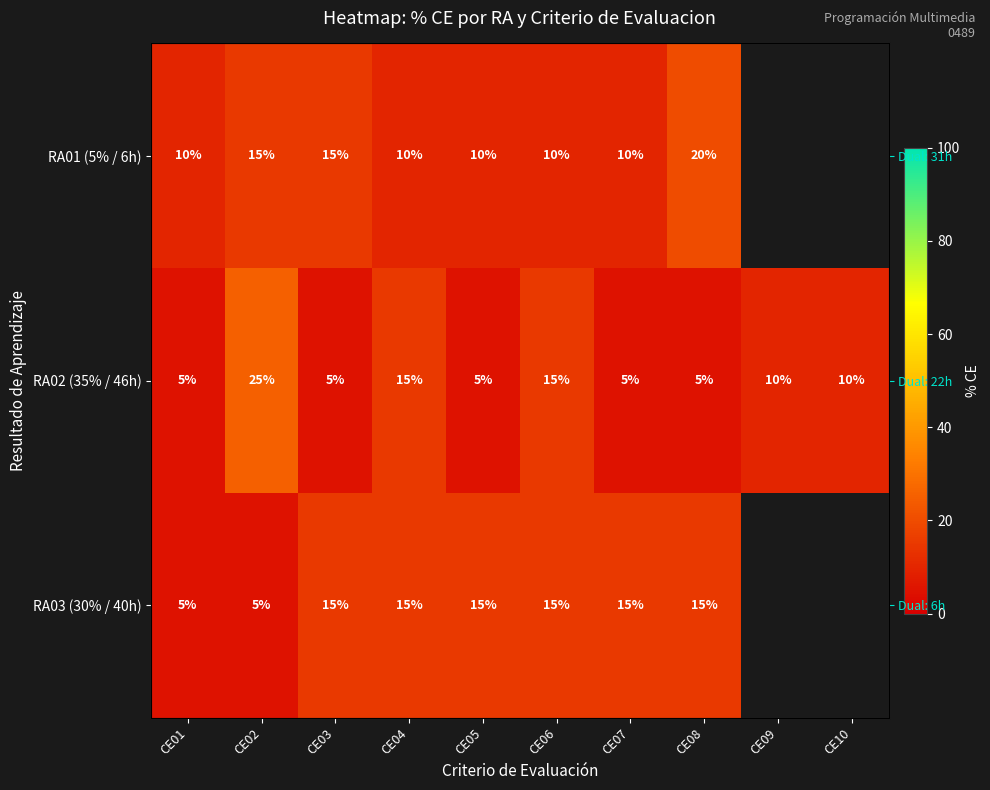

The value of RA02 (35% / 46h) at CE08 is 5.0. True or false?

True